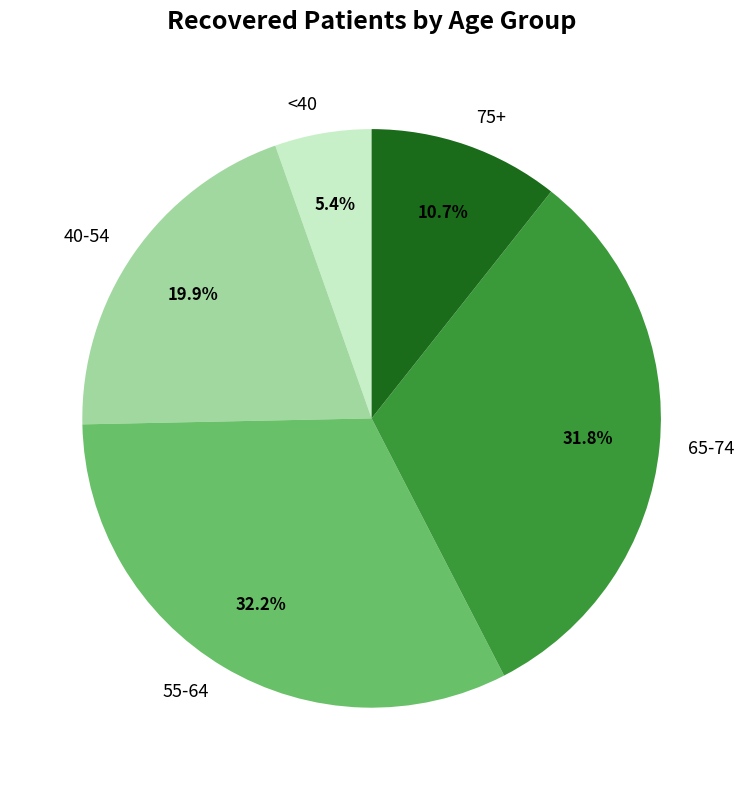

Is there any slice that represents more than half of the pie?

No